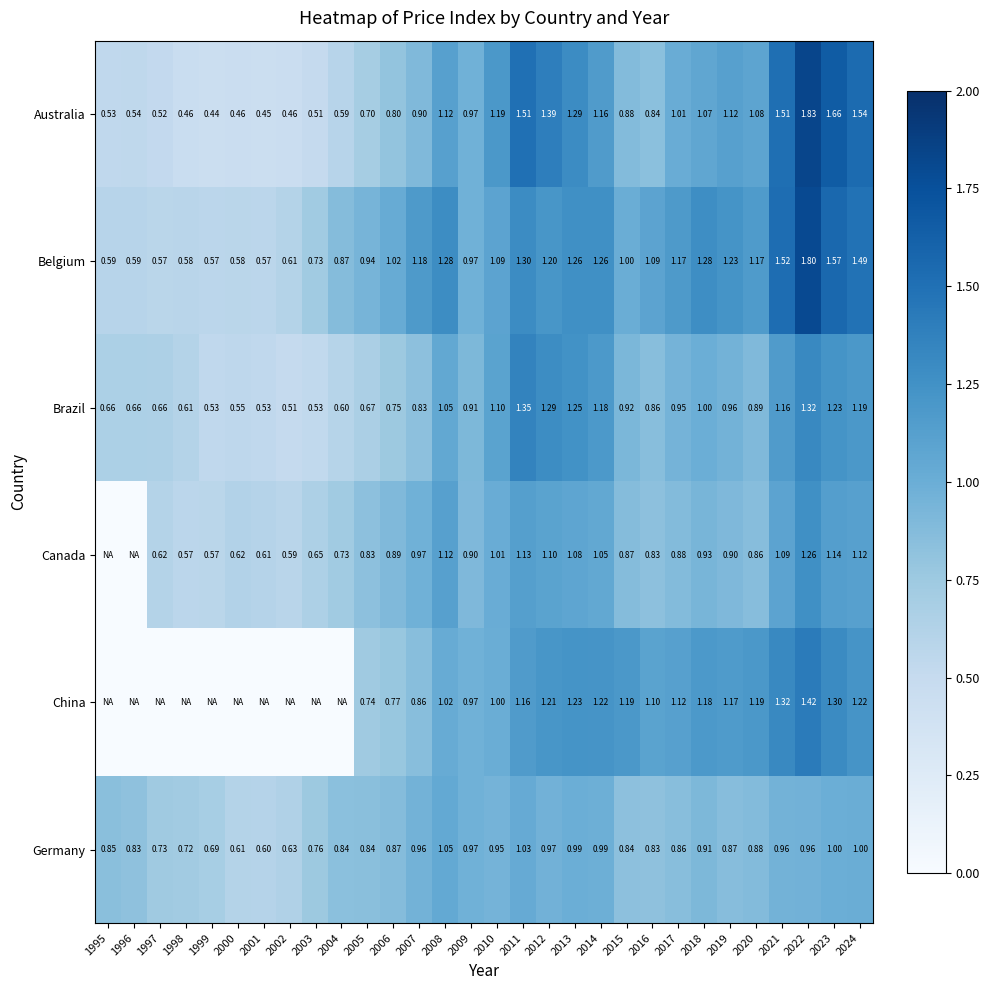

At 2019, list the series in order from smallest to largest.

Germany, Canada, Brazil, Australia, China, Belgium